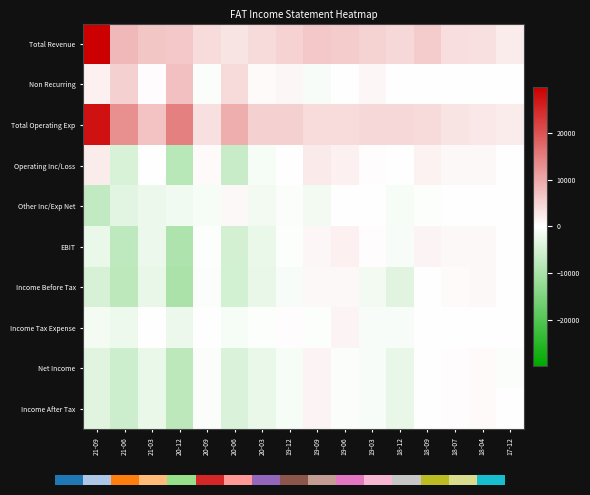

Which series has the largest total across all categories?

Total Operating Exp